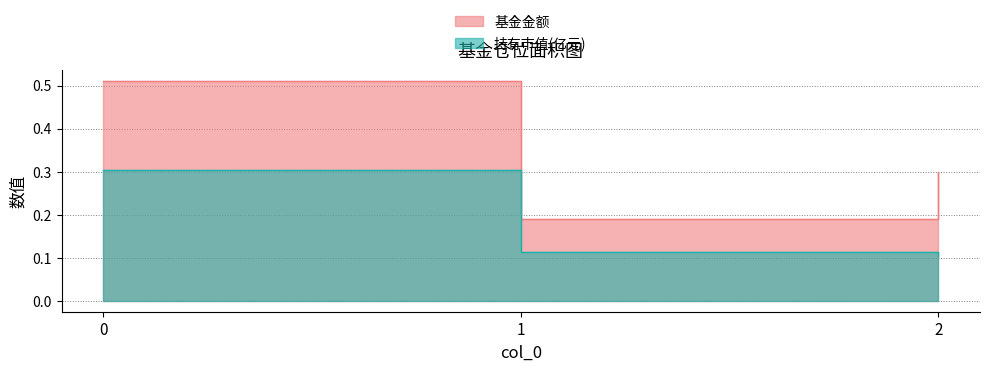

What are all the series names shown in the legend?

基金金额, 持有市值(亿元)